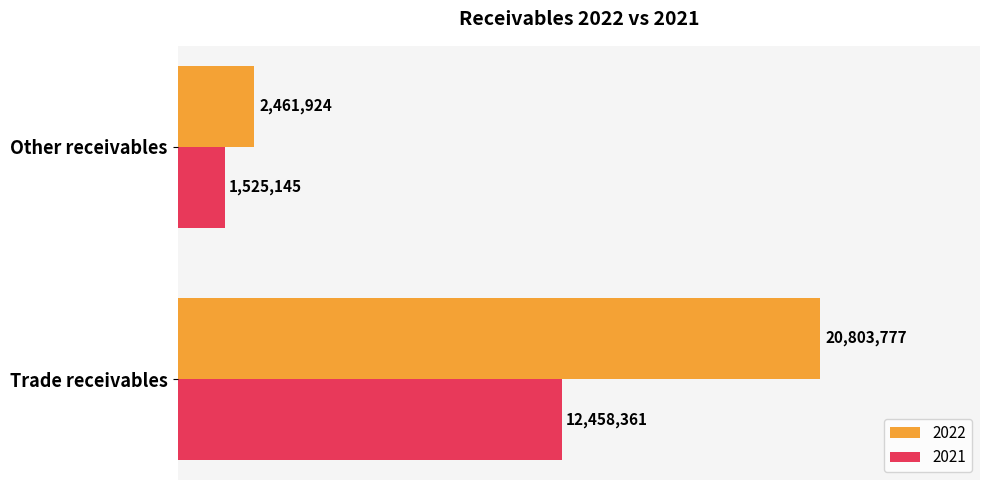

Reading left to right, transcribe all the data shown in this chart.

2022: 20803777	2461924
2021: 12458361	1525145